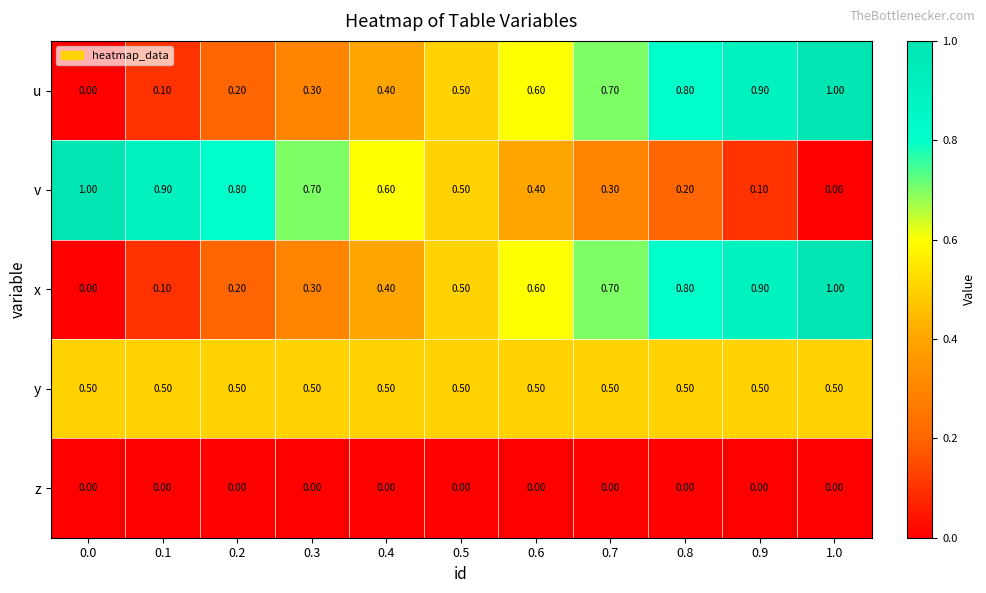

What is the spread (max minus min) of values at 0.0?

1.0